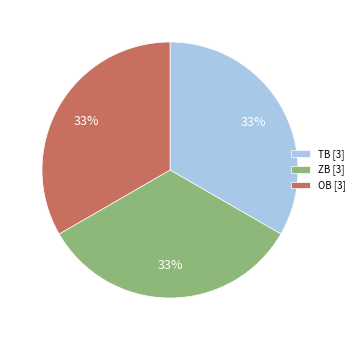

To the nearest percent, what portion does ZB [3] represent?

33%